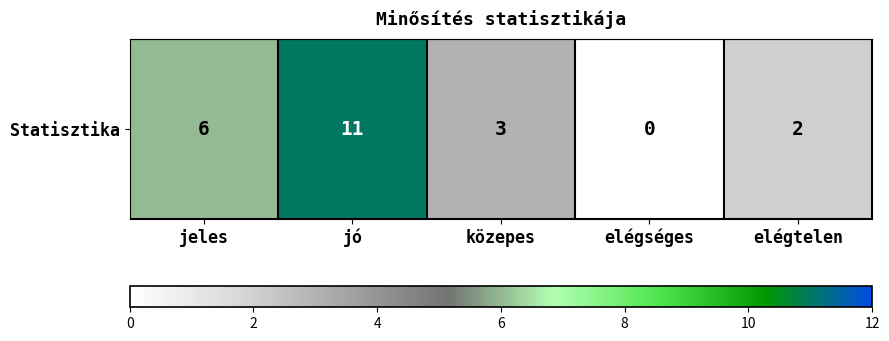

What is the difference between the maximum and minimum values?

11